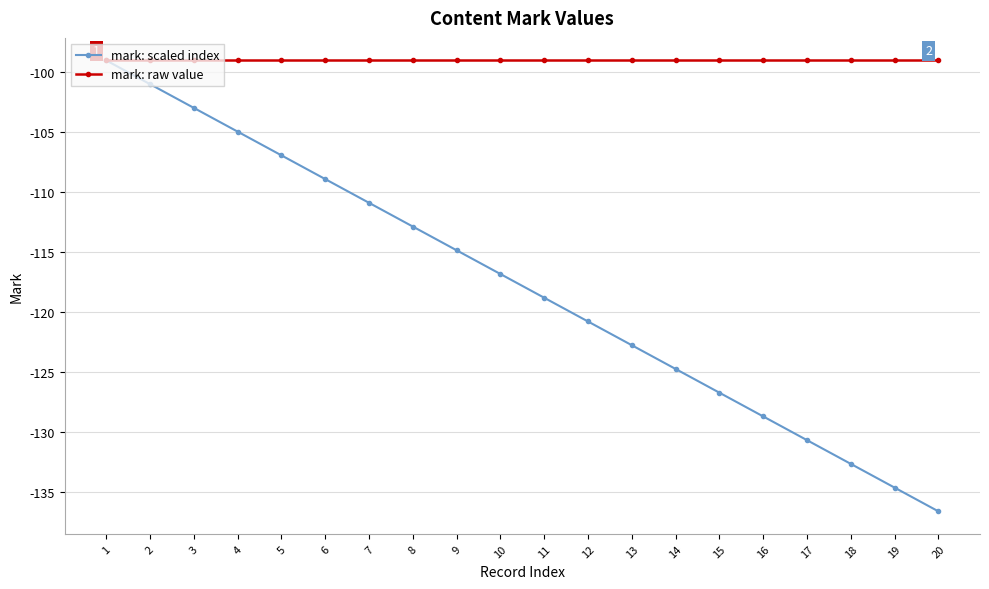

List the labels in order of mark: scaled index value, smallest first.

20, 19, 18, 17, 16, 15, 14, 13, 12, 11, 10, 9, 8, 7, 6, 5, 4, 3, 2, 1